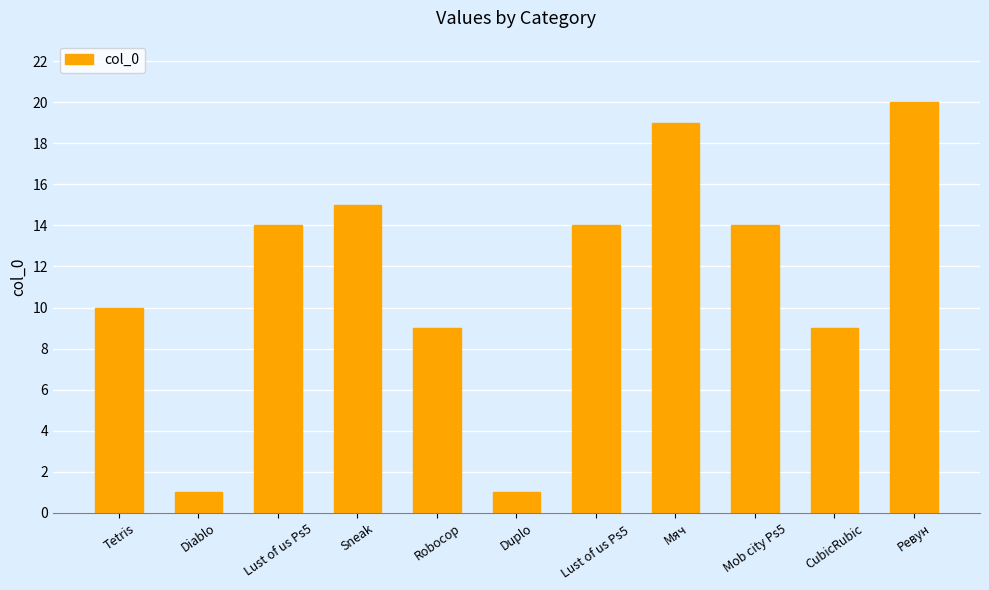

True or false: the data shows 9 at Ревун.

False